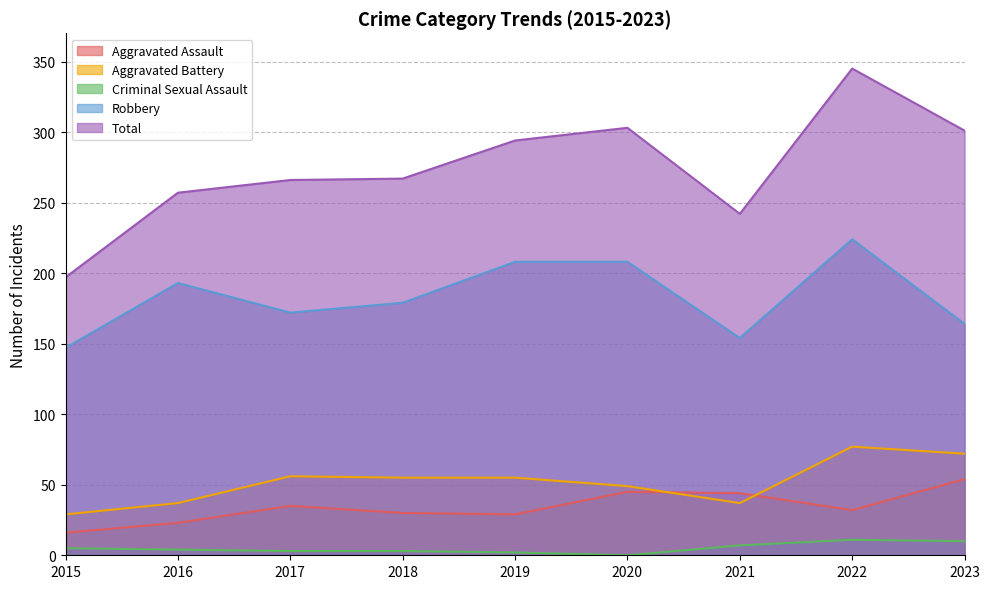

True or false: Robbery and Aggravated Battery cross at least once.

False